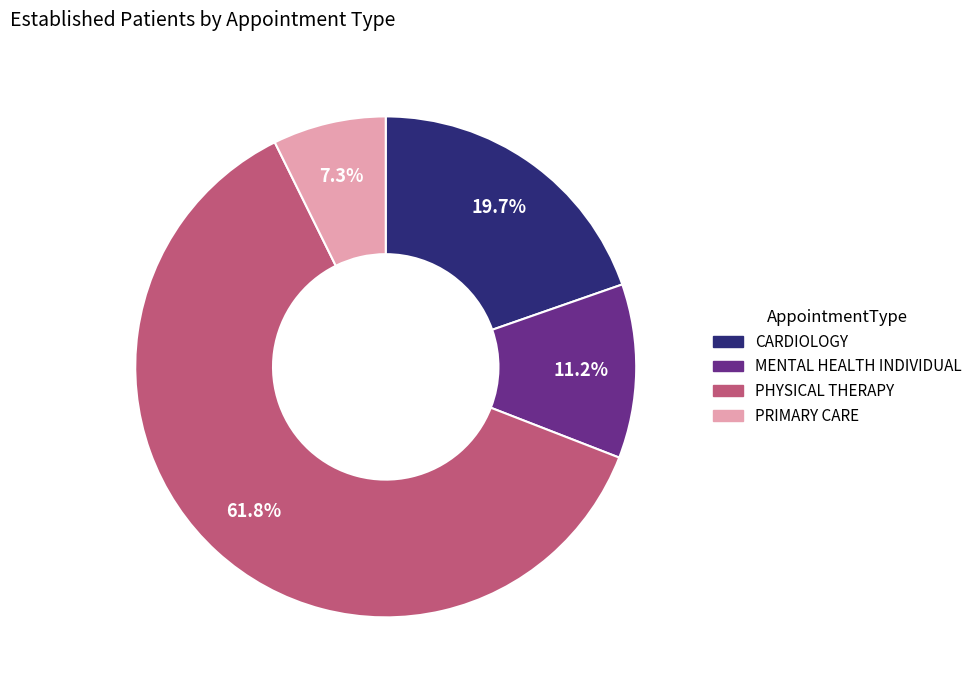

True or false: PRIMARY CARE accounts for 7% of the total.

True